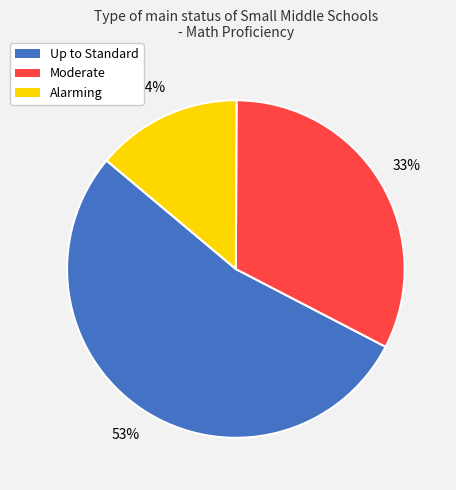

To the nearest percent, what portion does Alarming represent?

14%